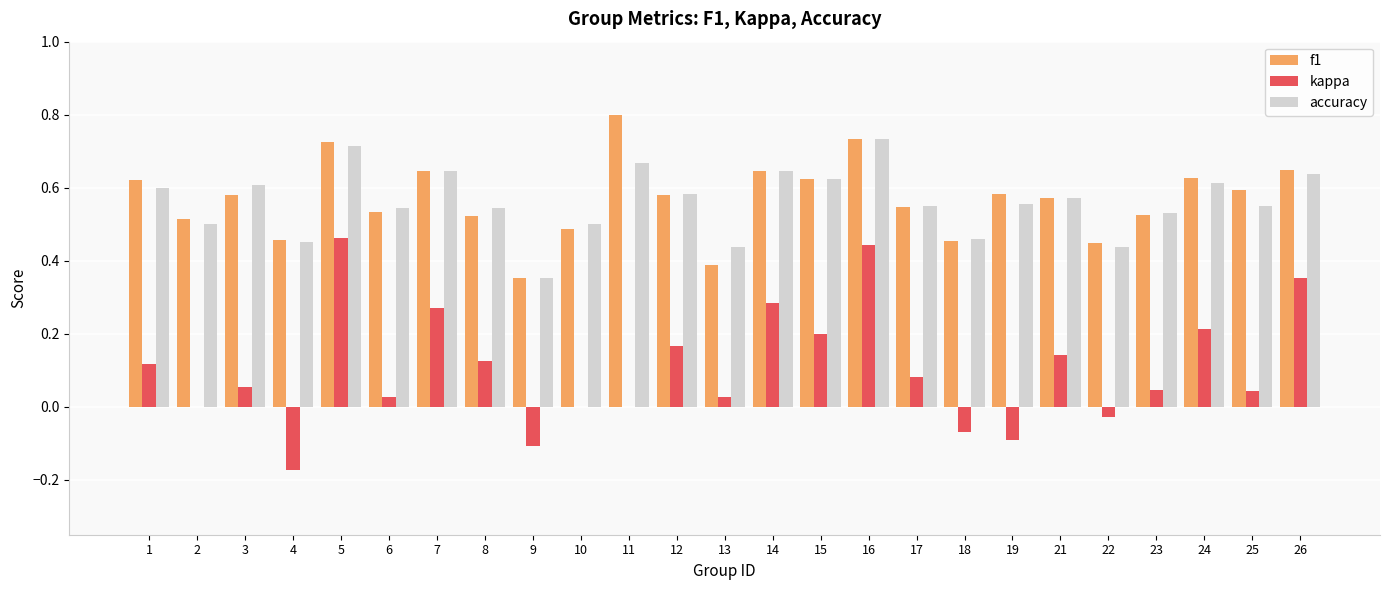

At which category does the chart reach its peak across all series?

11